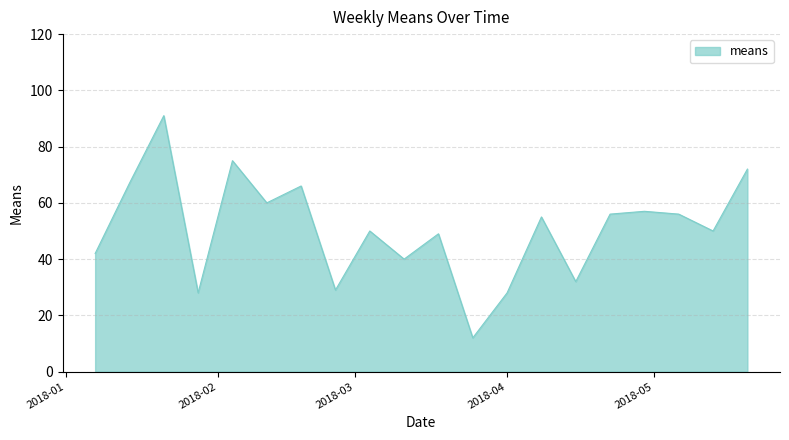

What is the maximum value shown in the chart?

91